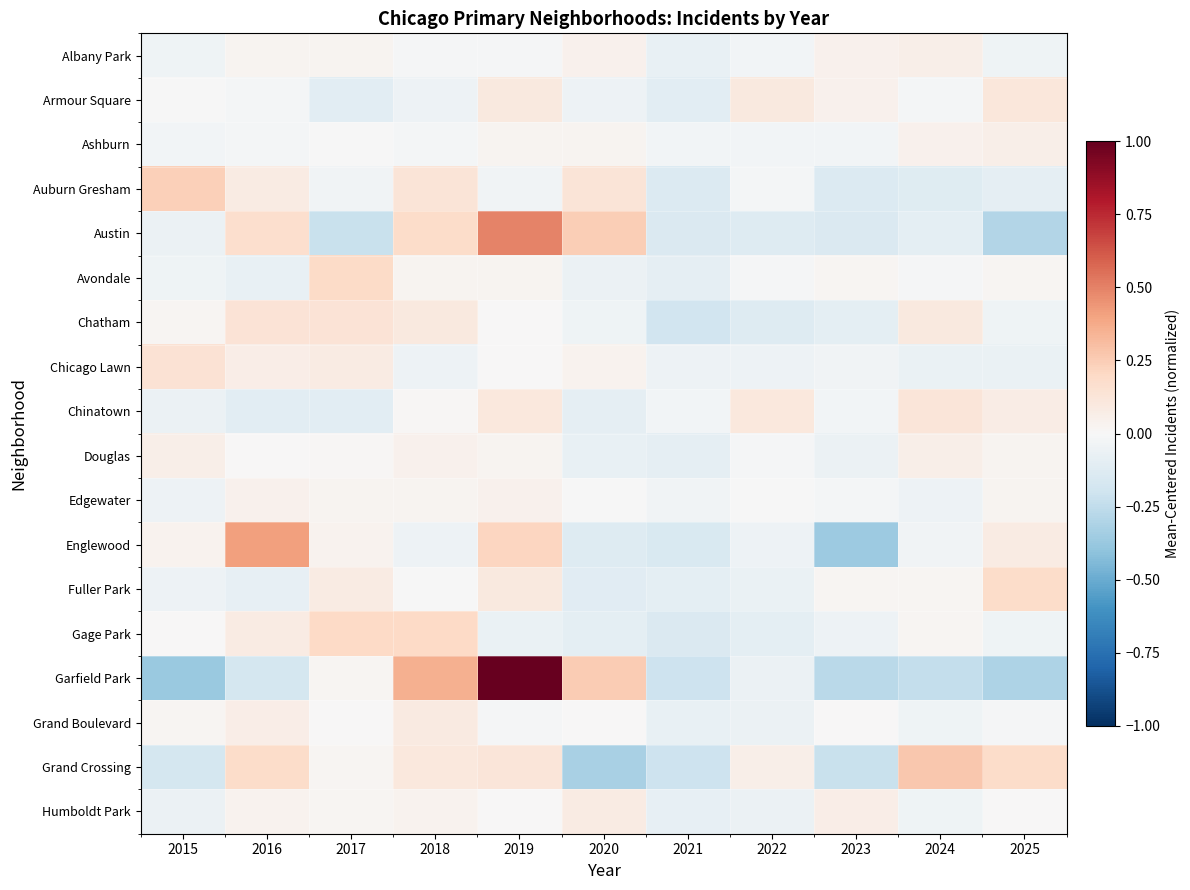

Reading right to left, extract all data points from this chart.

Albany Park: 2025=-0.0	2024=0.1	2023=0.0	2022=-0.0	2021=-0.1	2020=0.0	2019=-0.0	2018=-0.0	2017=0.0	2016=0.0	2015=-0.0
Armour Square: 2025=0.1	2024=-0.0	2023=0.0	2022=0.1	2021=-0.1	2020=-0.0	2019=0.1	2018=-0.0	2017=-0.1	2016=-0.0	2015=-0.0
Ashburn: 2025=0.1	2024=0.0	2023=-0.0	2022=-0.0	2021=-0.0	2020=0.0	2019=0.0	2018=-0.0	2017=-0.0	2016=-0.0	2015=-0.0
Auburn Gresham: 2025=-0.1	2024=-0.1	2023=-0.1	2022=-0.0	2021=-0.1	2020=0.1	2019=-0.0	2018=0.1	2017=-0.0	2016=0.1	2015=0.2
Austin: 2025=-0.3	2024=-0.1	2023=-0.1	2022=-0.1	2021=-0.1	2020=0.2	2019=0.5	2018=0.2	2017=-0.2	2016=0.2	2015=-0.1
Avondale: 2025=0.0	2024=-0.0	2023=0.0	2022=-0.0	2021=-0.1	2020=-0.1	2019=0.0	2018=0.0	2017=0.2	2016=-0.1	2015=-0.0
Chatham: 2025=-0.0	2024=0.1	2023=-0.1	2022=-0.1	2021=-0.2	2020=-0.0	2019=0.0	2018=0.1	2017=0.1	2016=0.1	2015=0.0
Chicago Lawn: 2025=-0.1	2024=-0.1	2023=-0.0	2022=-0.1	2021=-0.1	2020=0.0	2019=0.0	2018=-0.1	2017=0.1	2016=0.1	2015=0.1
Chinatown: 2025=0.1	2024=0.1	2023=-0.0	2022=0.1	2021=-0.0	2020=-0.1	2019=0.1	2018=0.0	2017=-0.1	2016=-0.1	2015=-0.1
Douglas: 2025=0.0	2024=0.1	2023=-0.1	2022=-0.0	2021=-0.1	2020=-0.1	2019=0.0	2018=0.0	2017=0.0	2016=0.0	2015=0.1
Edgewater: 2025=0.0	2024=-0.0	2023=-0.0	2022=-0.0	2021=-0.0	2020=-0.0	2019=0.0	2018=0.0	2017=0.0	2016=0.0	2015=-0.0
Englewood: 2025=0.1	2024=-0.0	2023=-0.4	2022=-0.1	2021=-0.2	2020=-0.1	2019=0.2	2018=-0.1	2017=0.0	2016=0.4	2015=0.0
Fuller Park: 2025=0.2	2024=0.0	2023=0.0	2022=-0.1	2021=-0.1	2020=-0.1	2019=0.1	2018=-0.0	2017=0.1	2016=-0.1	2015=-0.1
Gage Park: 2025=-0.0	2024=0.0	2023=-0.1	2022=-0.1	2021=-0.1	2020=-0.1	2019=-0.1	2018=0.2	2017=0.2	2016=0.1	2015=0.0
Garfield Park: 2025=-0.3	2024=-0.2	2023=-0.3	2022=-0.1	2021=-0.2	2020=0.3	2019=1.0	2018=0.4	2017=0.0	2016=-0.2	2015=-0.4
Grand Boulevard: 2025=-0.0	2024=-0.0	2023=0.0	2022=-0.1	2021=-0.1	2020=0.0	2019=-0.0	2018=0.1	2017=0.0	2016=0.1	2015=0.0
Grand Crossing: 2025=0.2	2024=0.3	2023=-0.2	2022=0.1	2021=-0.2	2020=-0.3	2019=0.1	2018=0.1	2017=0.0	2016=0.2	2015=-0.2
Humboldt Park: 2025=0.0	2024=-0.0	2023=0.1	2022=-0.1	2021=-0.1	2020=0.1	2019=0.0	2018=0.0	2017=0.0	2016=0.0	2015=-0.1